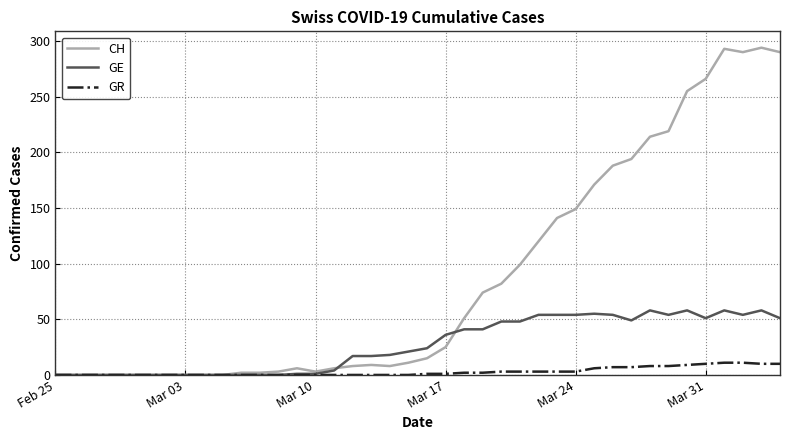

List the series in order of their peak value, lowest first.

GR, GE, CH